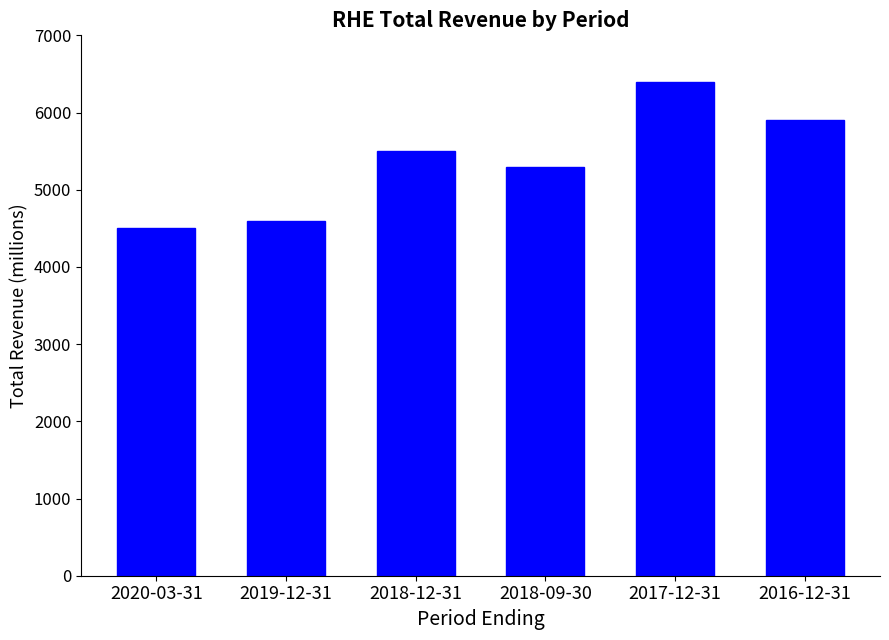

Which category has the highest value across all series?

2017-12-31